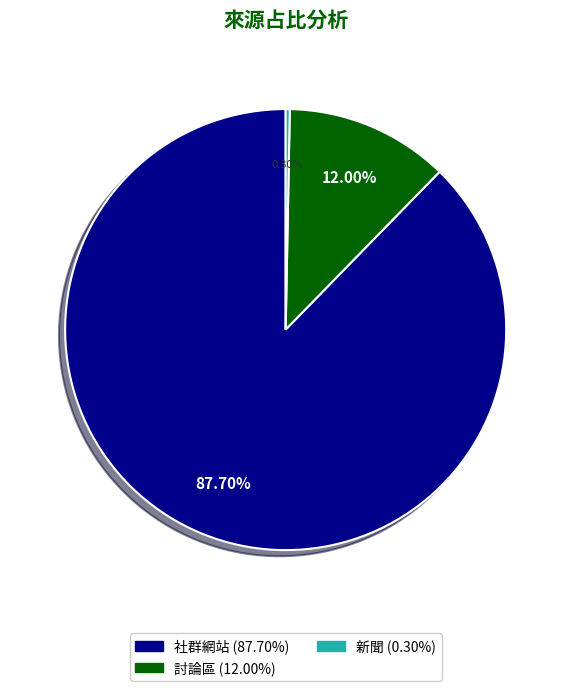

Does any single category account for the majority?

Yes